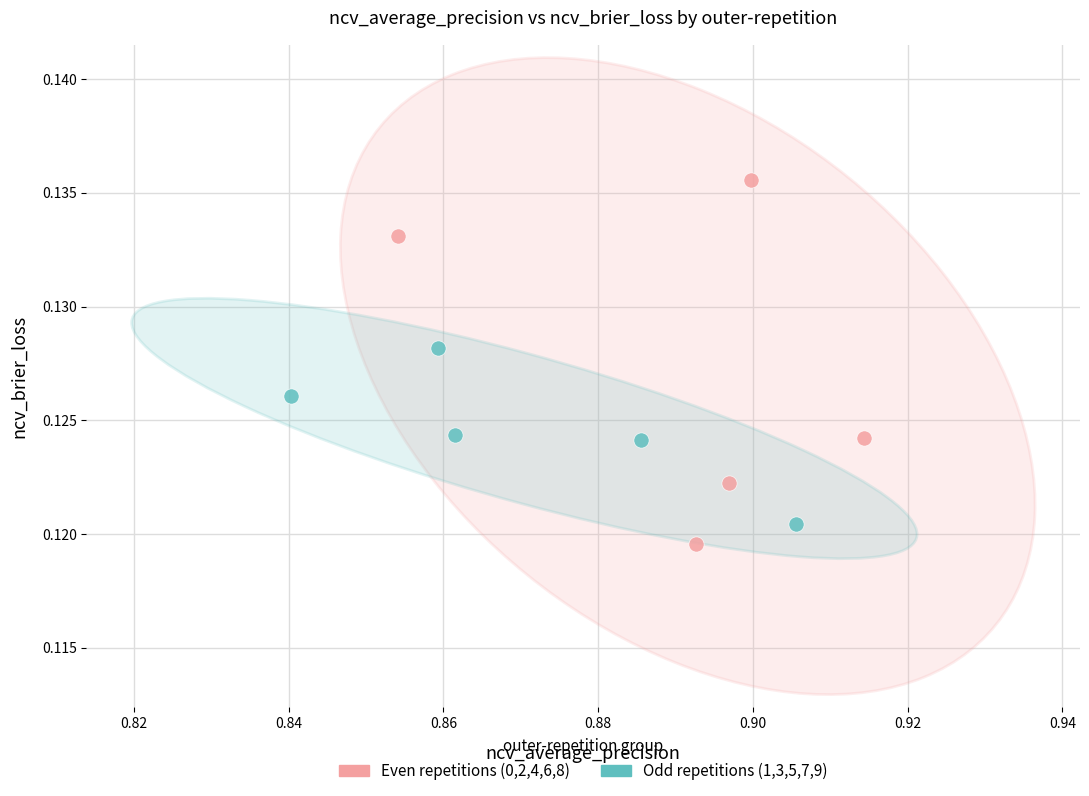

Which series reaches the maximum Y coordinate?

Even repetitions (0,2,4,6,8)